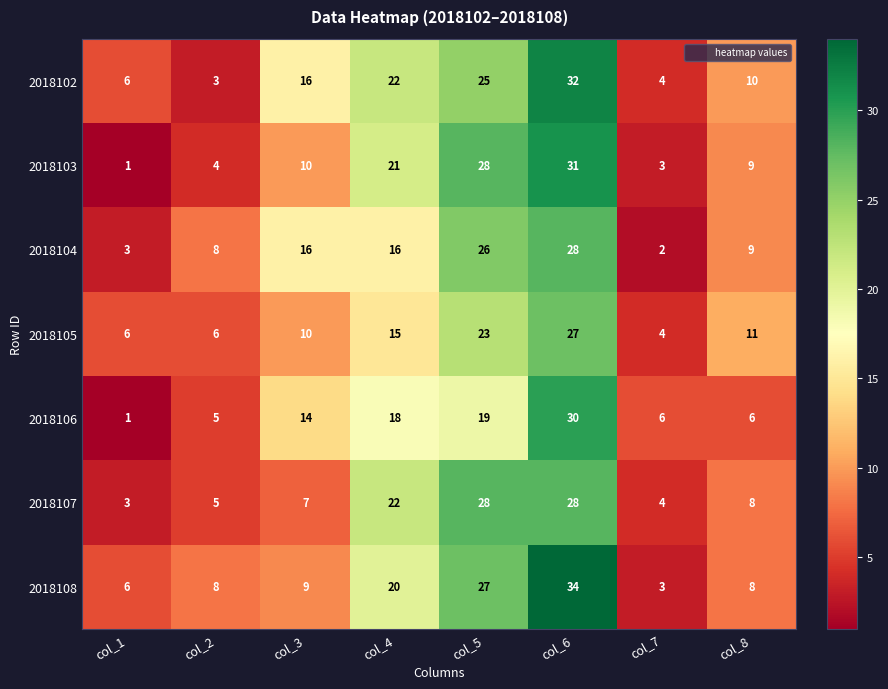

Which category has the lowest value across all series?

col_1